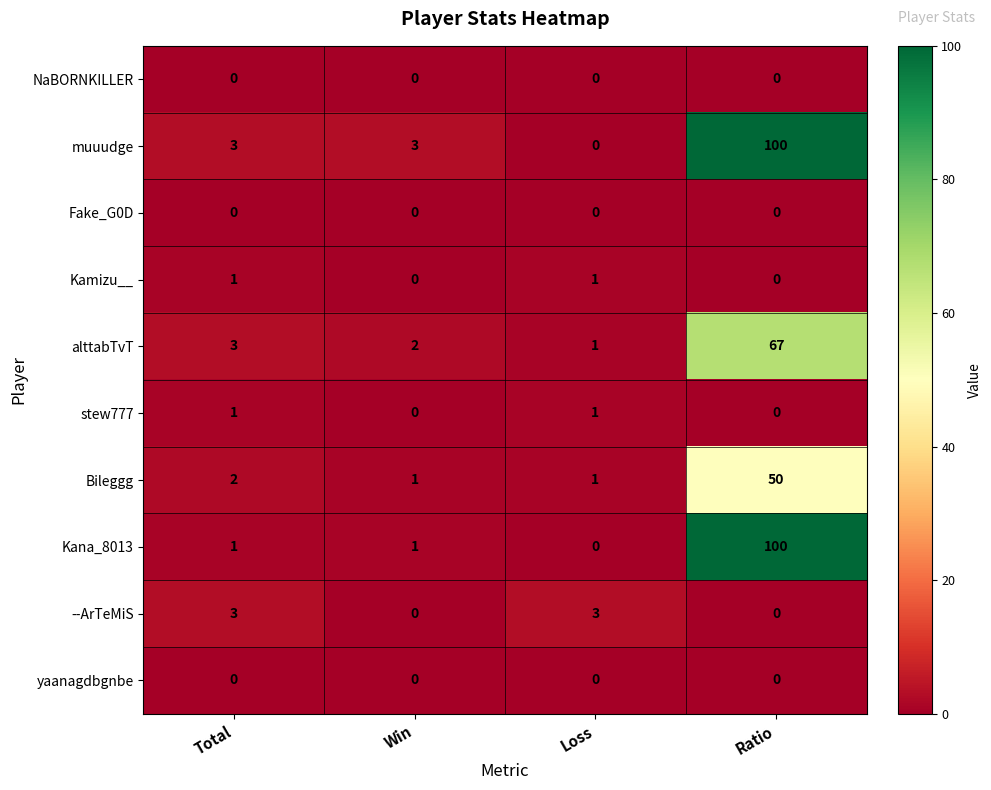

Which category has the highest value across all series?

Ratio